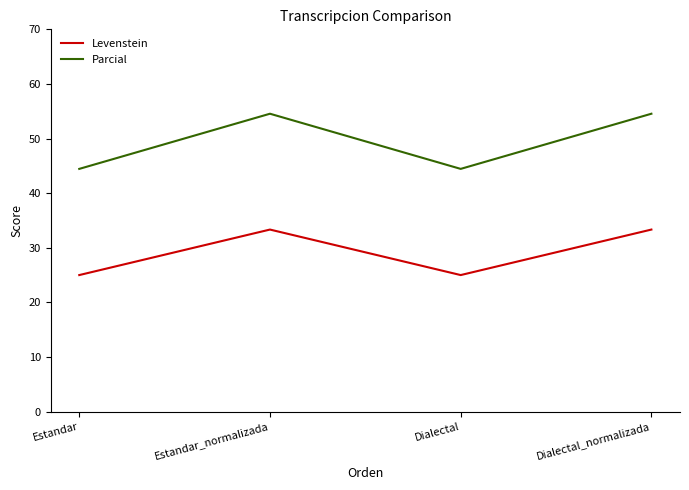

How many values in the Levenstein series are below 33?

2